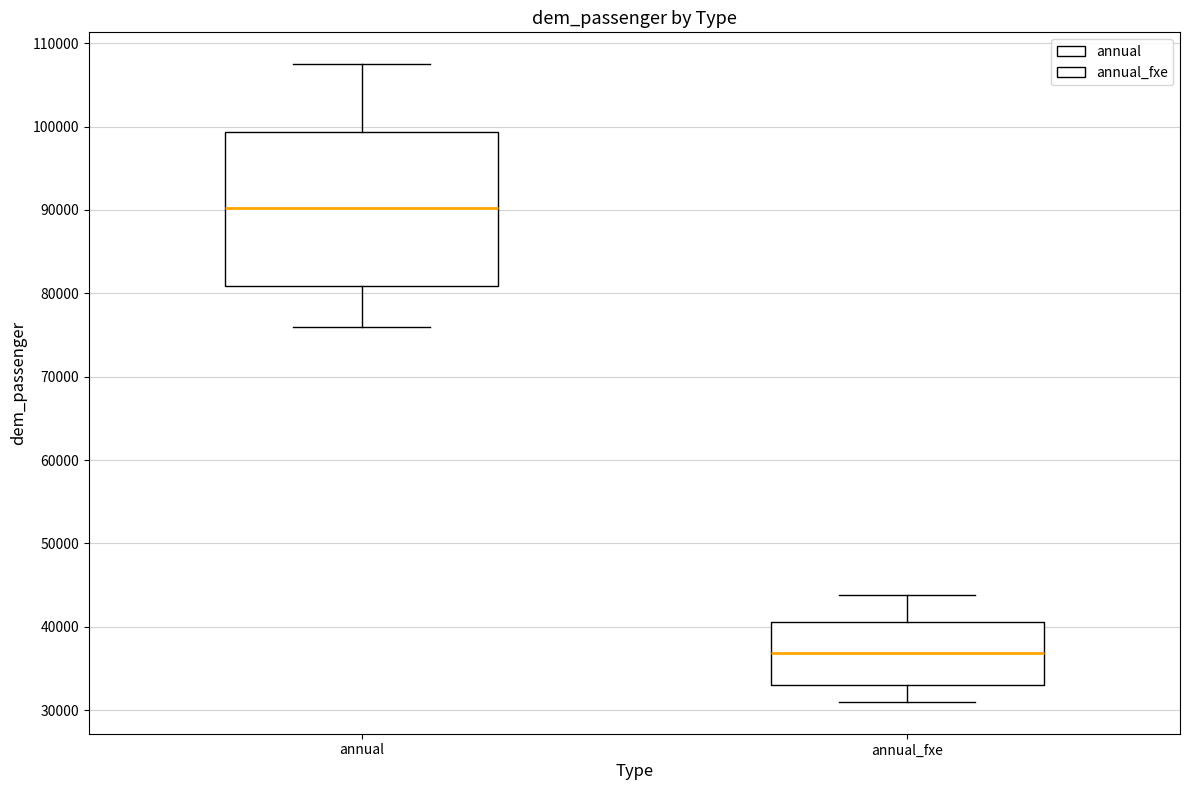

Which box has the lowest median line?

annual_fxe